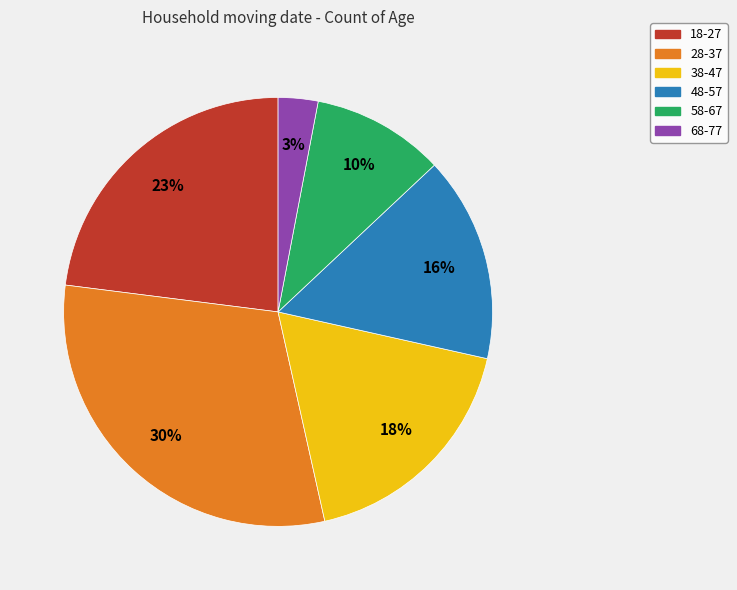

Is the sum of 18-27 and 58-67 greater than half?

No